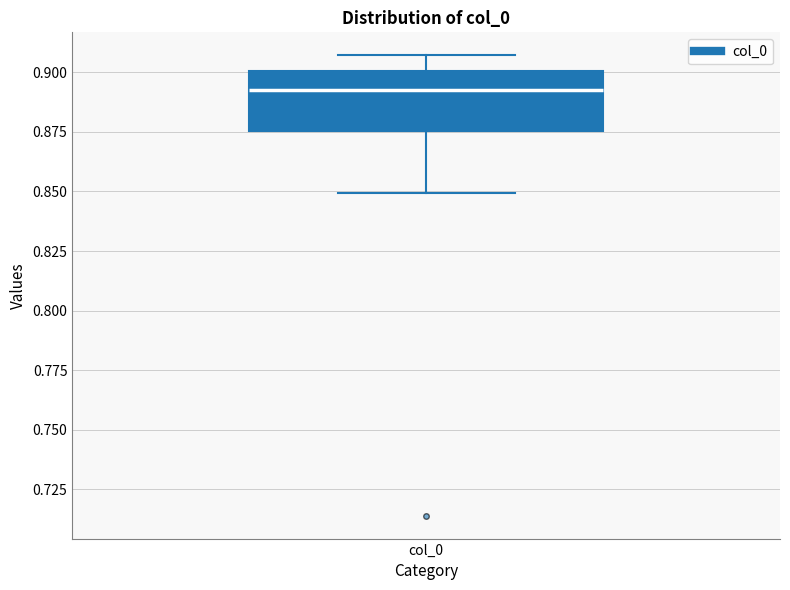

Transcribe this box plot: give where the median line is, the range the box spans, and where the two whiskers end, as read against the y-axis. The values are not printed on the chart, so give them approximately, as read against the axis.

median 0.895, box 0.875 to 0.900, whiskers 0.850 to 0.905